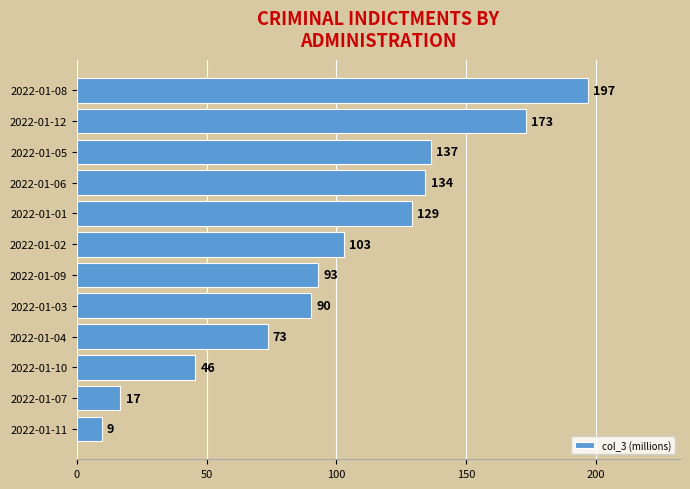

What is the smallest value displayed?

9.5